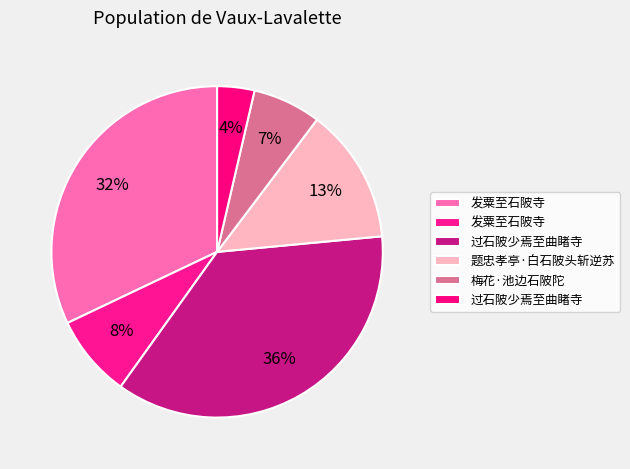

Rank the categories by value from lowest to highest.

过石陂少焉至曲睹寺, 梅花·池边石陂陀, 发粟至石陂寺, 题忠孝亭·白石陂头斩逆苏, 发粟至石陂寺, 过石陂少焉至曲睹寺